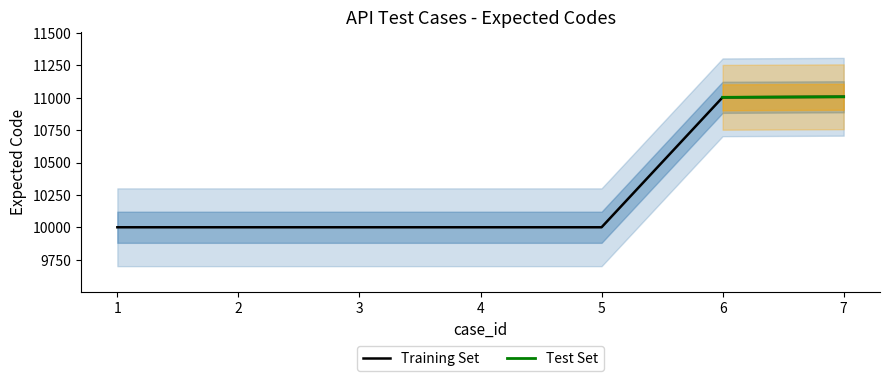

Does the chart have visible grid lines?

No